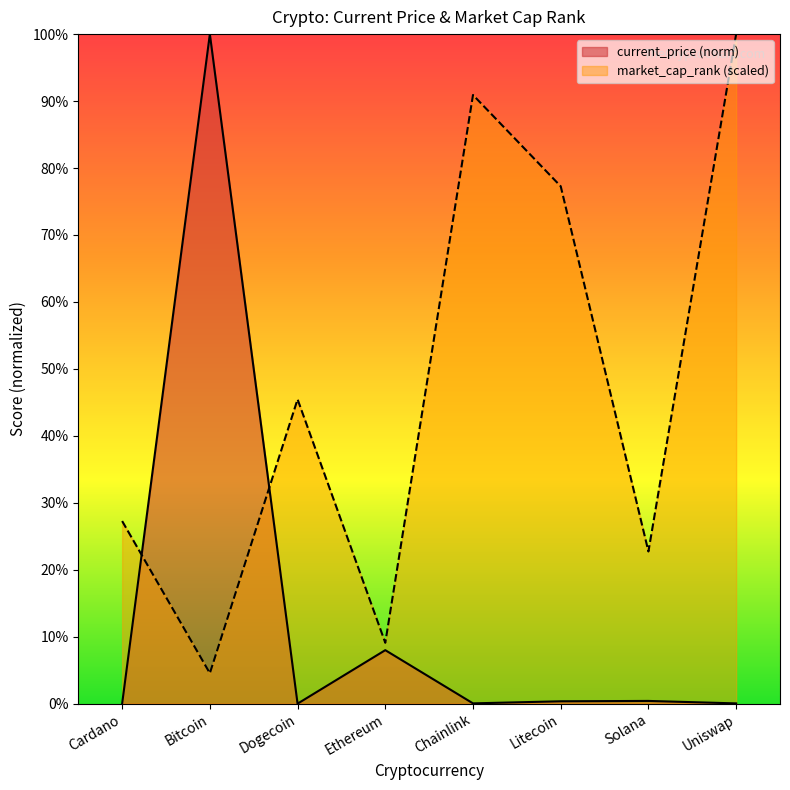

Is the value of market_cap_rank (scaled) at Cardano greater than the value of current_price (norm) at Chainlink?

Yes